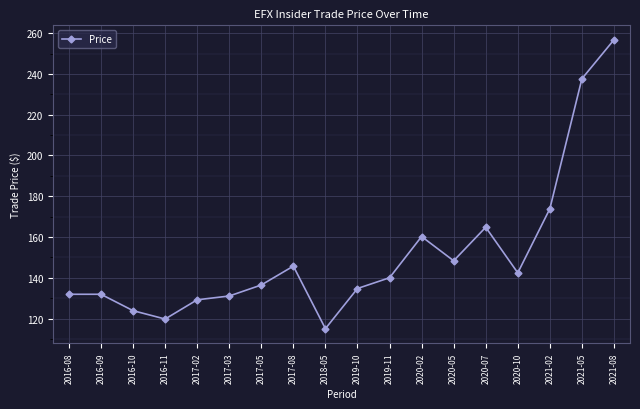

How many lines are shown in the chart?

1